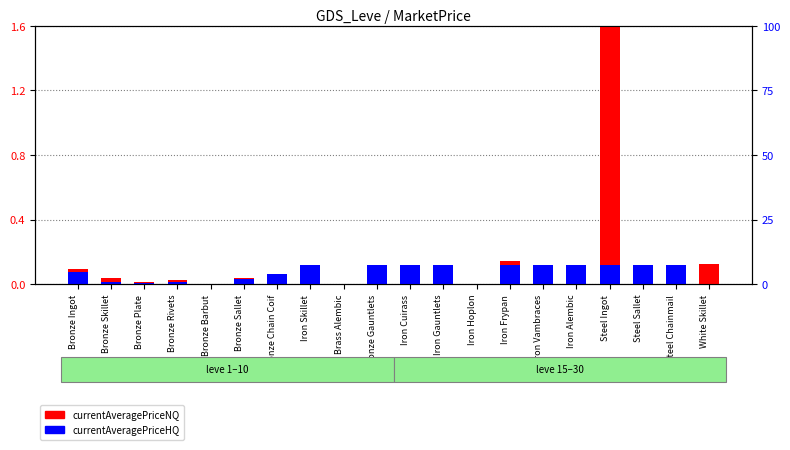

Which label corresponds to the smallest value in the chart?

Bronze Barbut